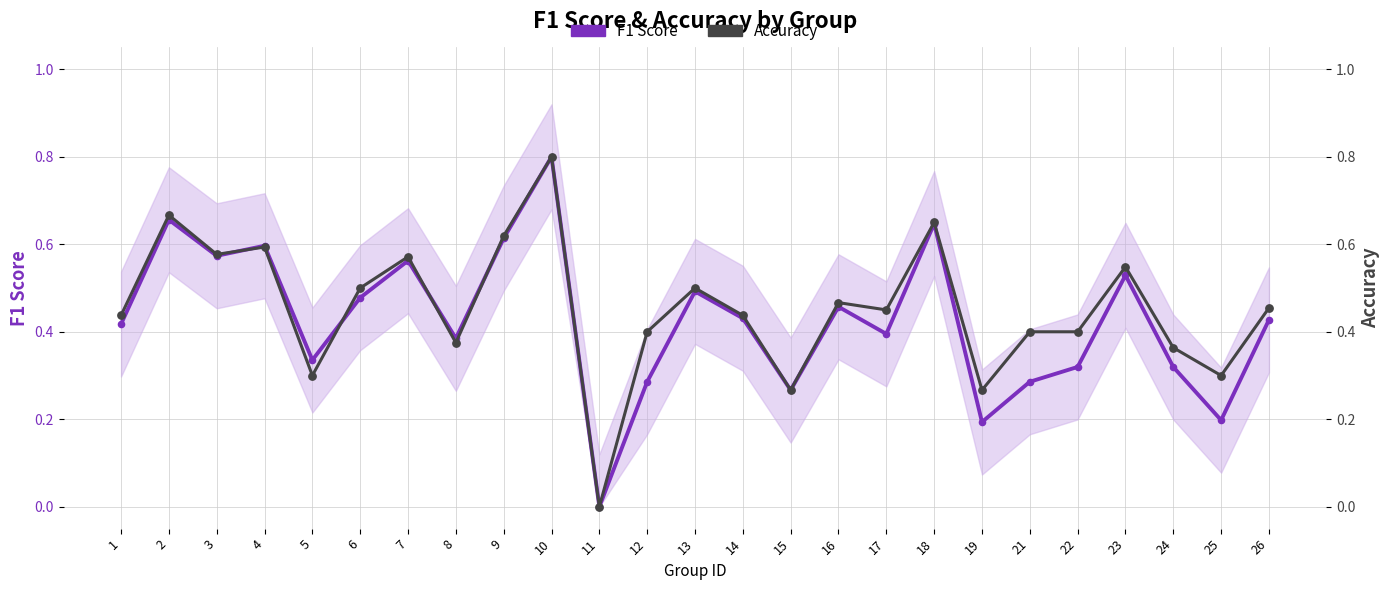

Which series reaches the minimum Y coordinate?

F1 Score